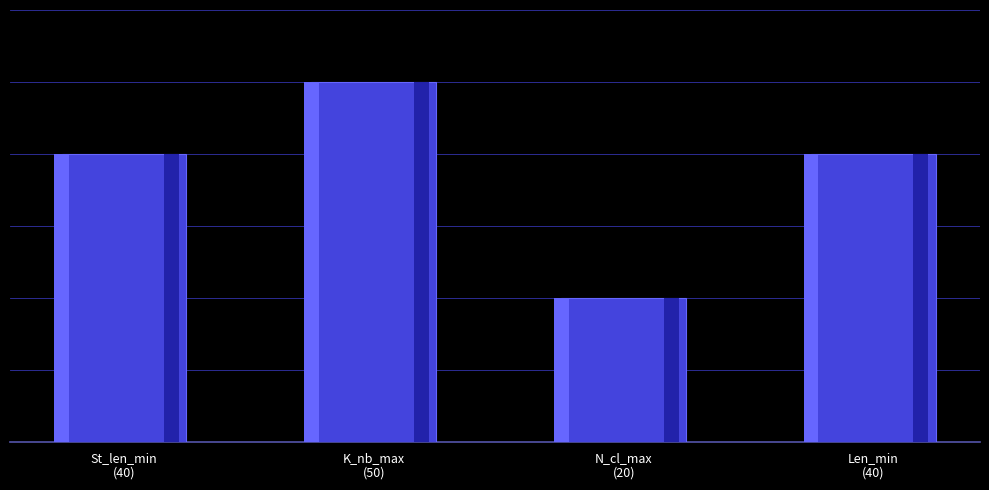

What is the label of the 3rd bar from the right?

K_nb_max
(50)